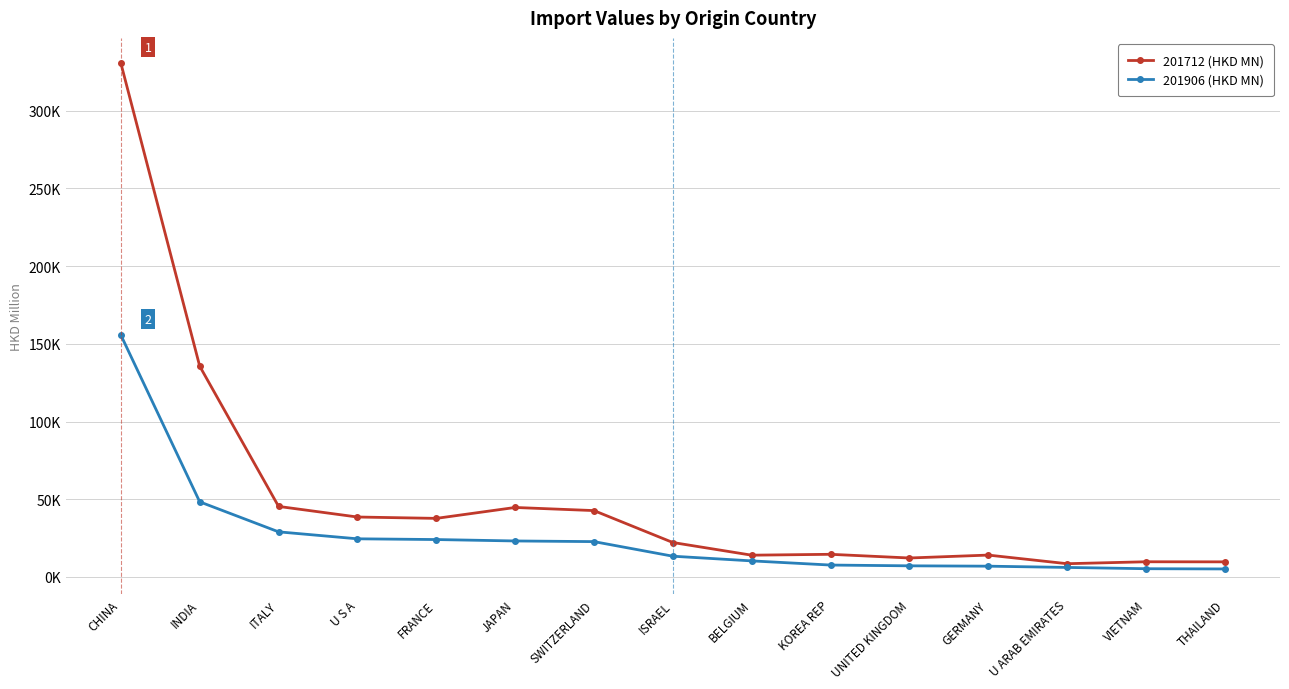

What is the label of the 12th point from the left?

GERMANY